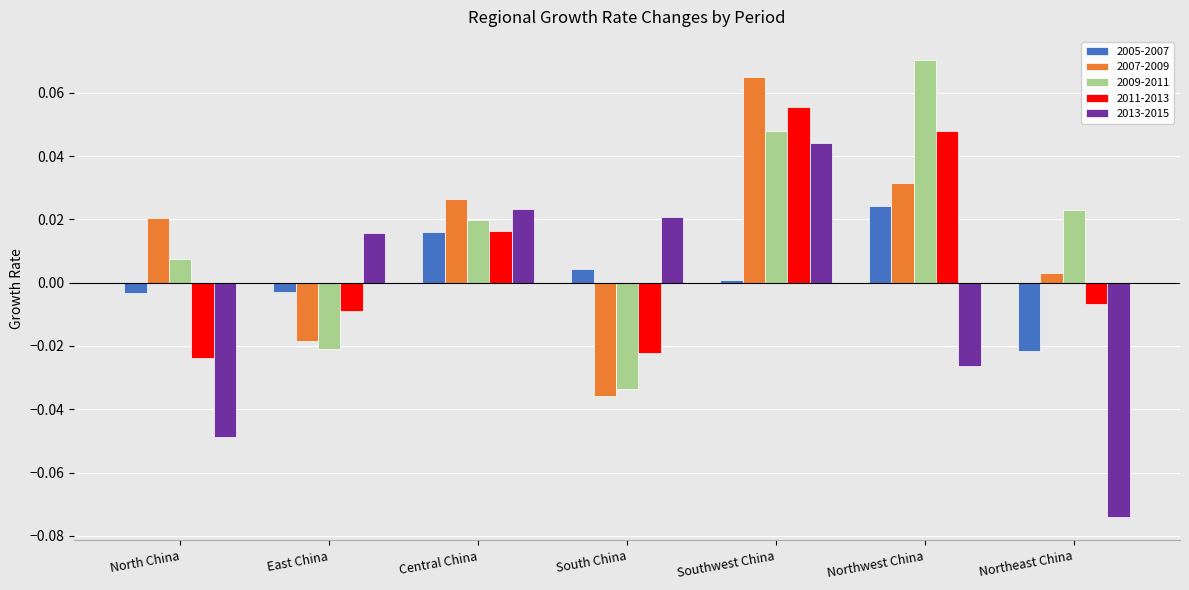

At Northwest China, list the series in order from largest to smallest.

2009-2011, 2011-2013, 2007-2009, 2005-2007, 2013-2015